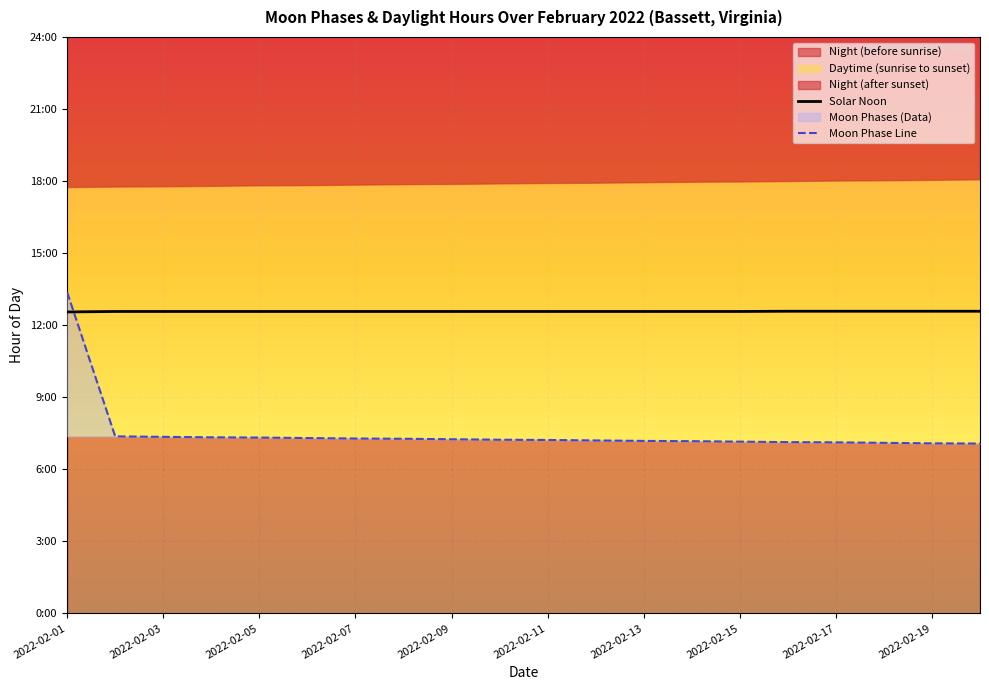

The value at 2022-02-05 is 11.9. True or false?

False